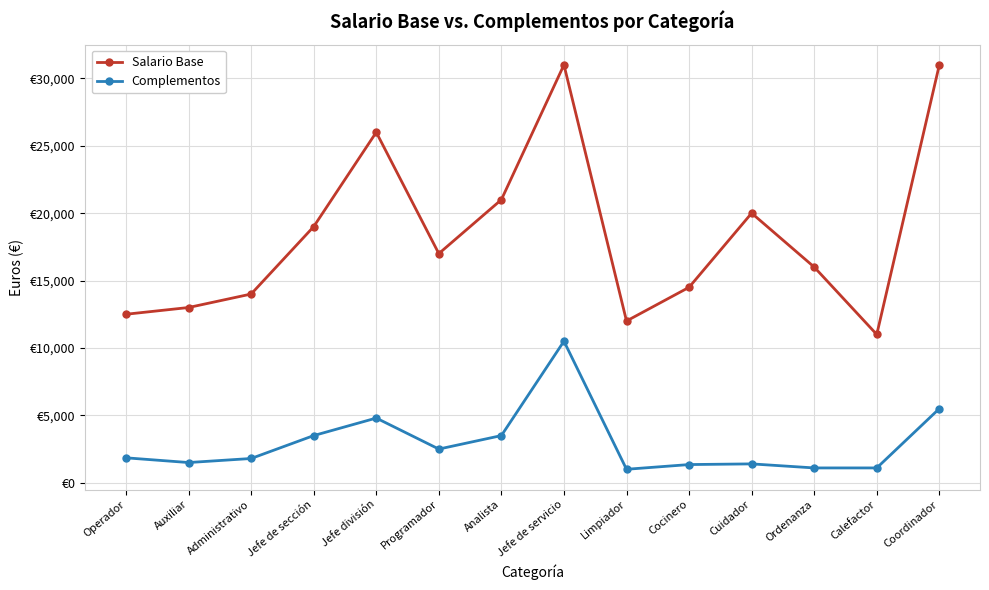

The value of Salario Base at Limpiador is 8088. True or false?

False